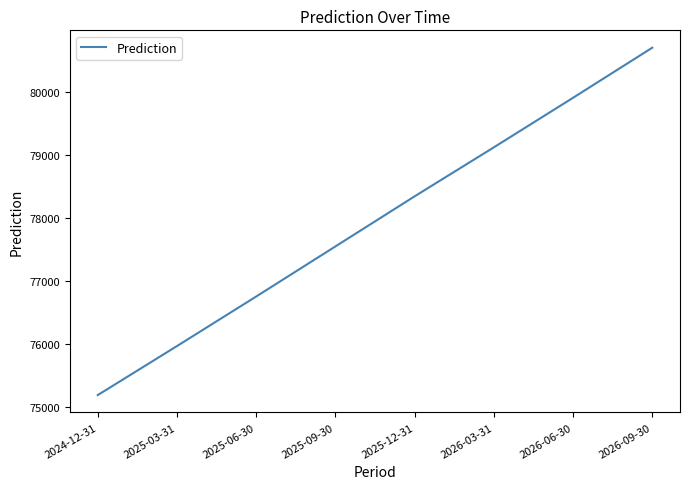

True or false: the data has more than 2 interior local peaks.

False